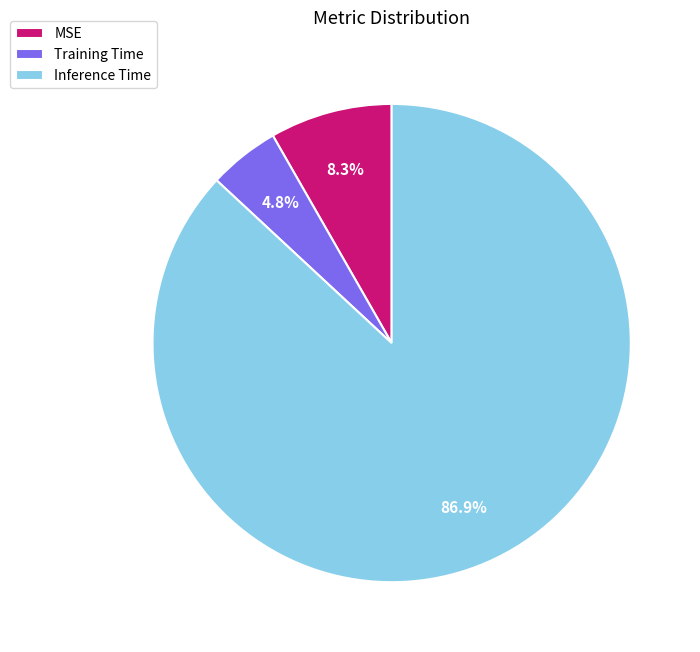

Count the number of slices in the pie.

3